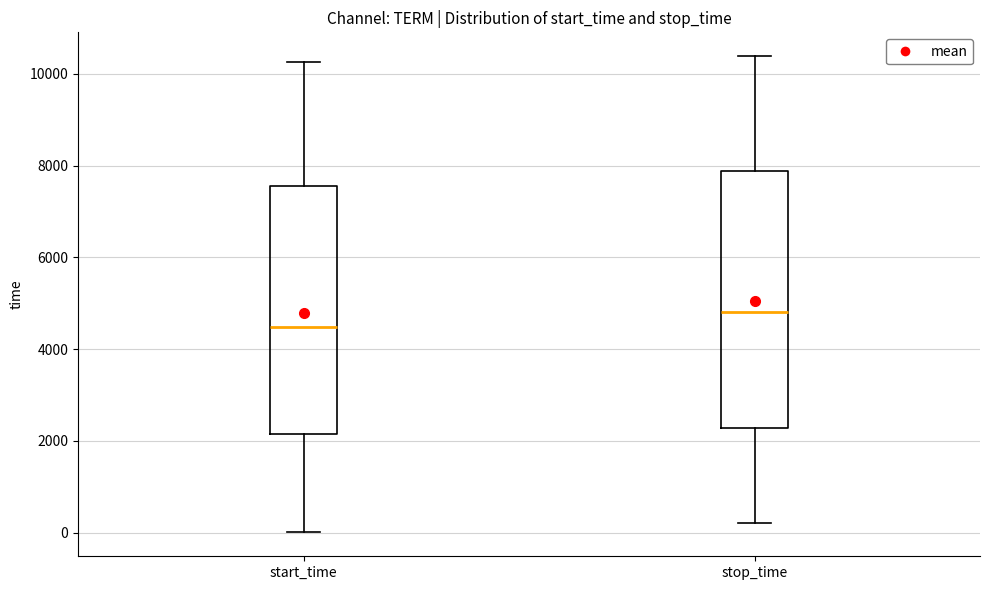

Reading left to right, transcribe this box plot: for each box, give where its median line is, the range the box spans, and where its two whiskers end, as read against the y-axis. The values are not printed on the chart, so give them approximately, as read against the axis.

start_time: median 4400, box 2200 to 7600, whiskers 0 to 10200
stop_time: median 4800, box 2200 to 7800, whiskers 200 to 10400